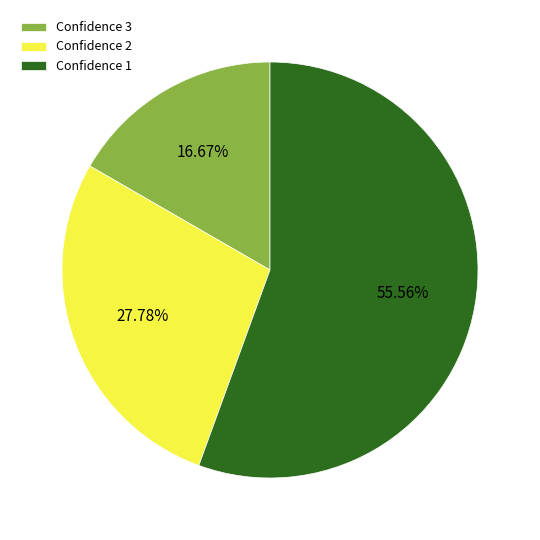

Rank the categories by value from lowest to highest.

Confidence 3, Confidence 2, Confidence 1